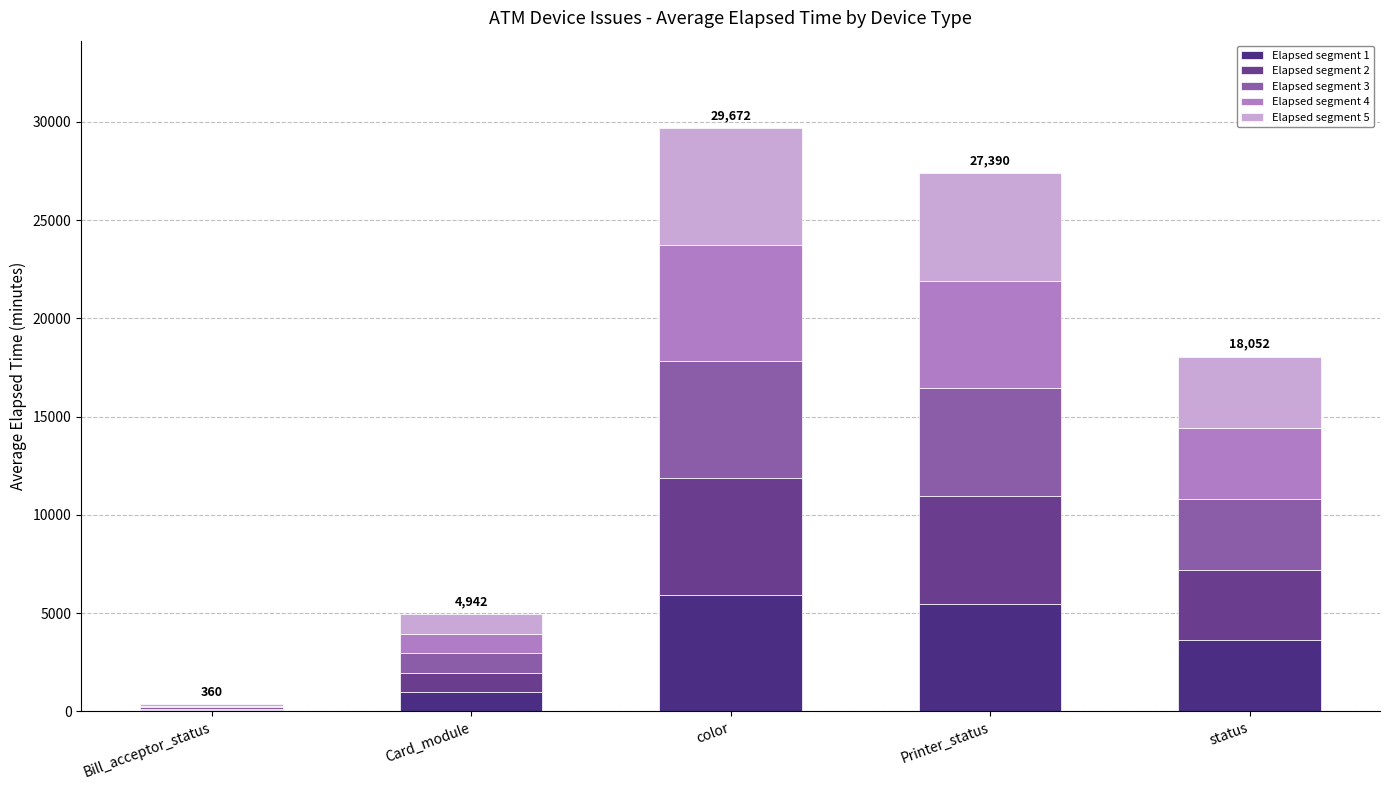

True or false: Elapsed segment 3 has a value of 72.0 at Bill_acceptor_status.

True